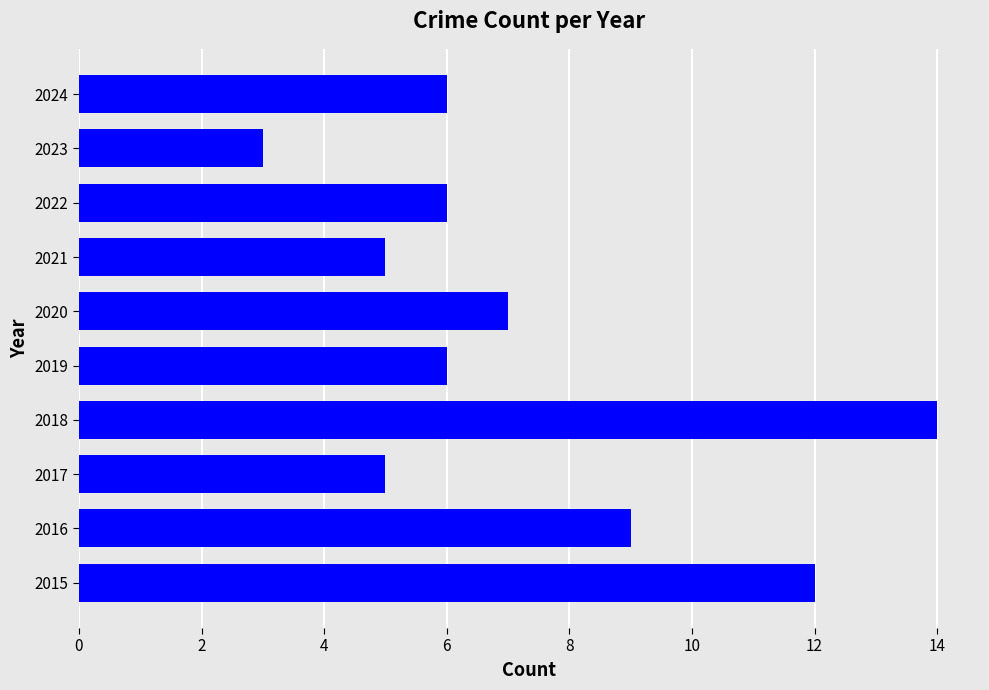

The value at 2019 is 6. True or false?

True